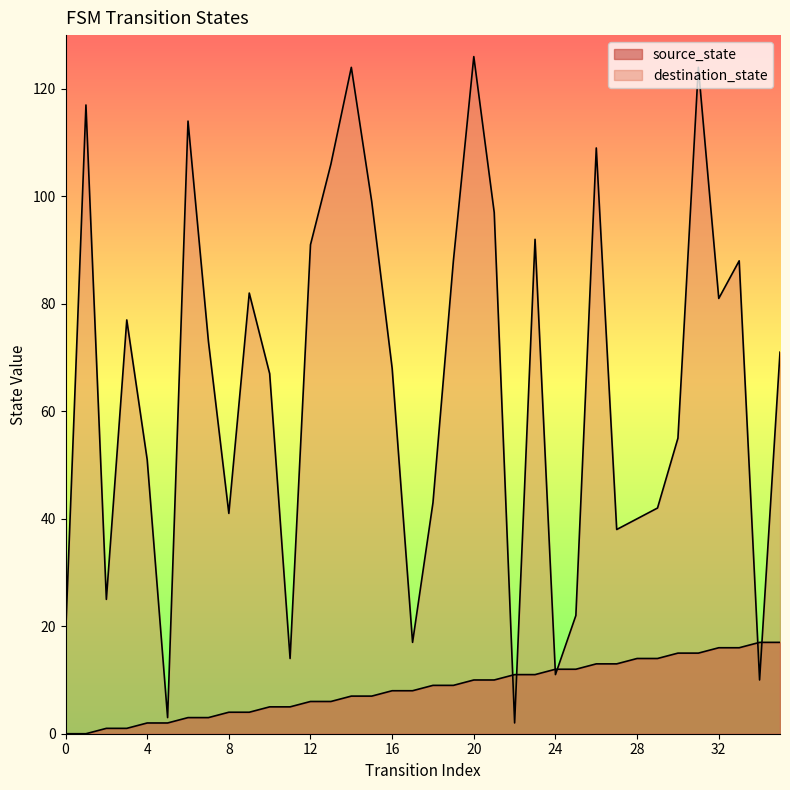

Is the value of destination_state at 17 greater than the value of source_state at 25?

Yes